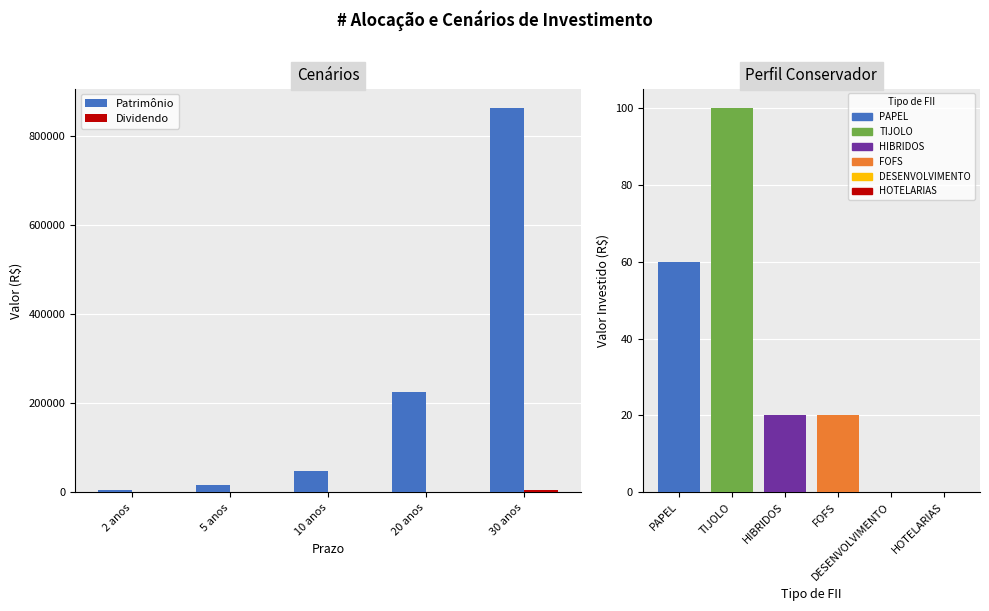

How many bars are there in each group?

2